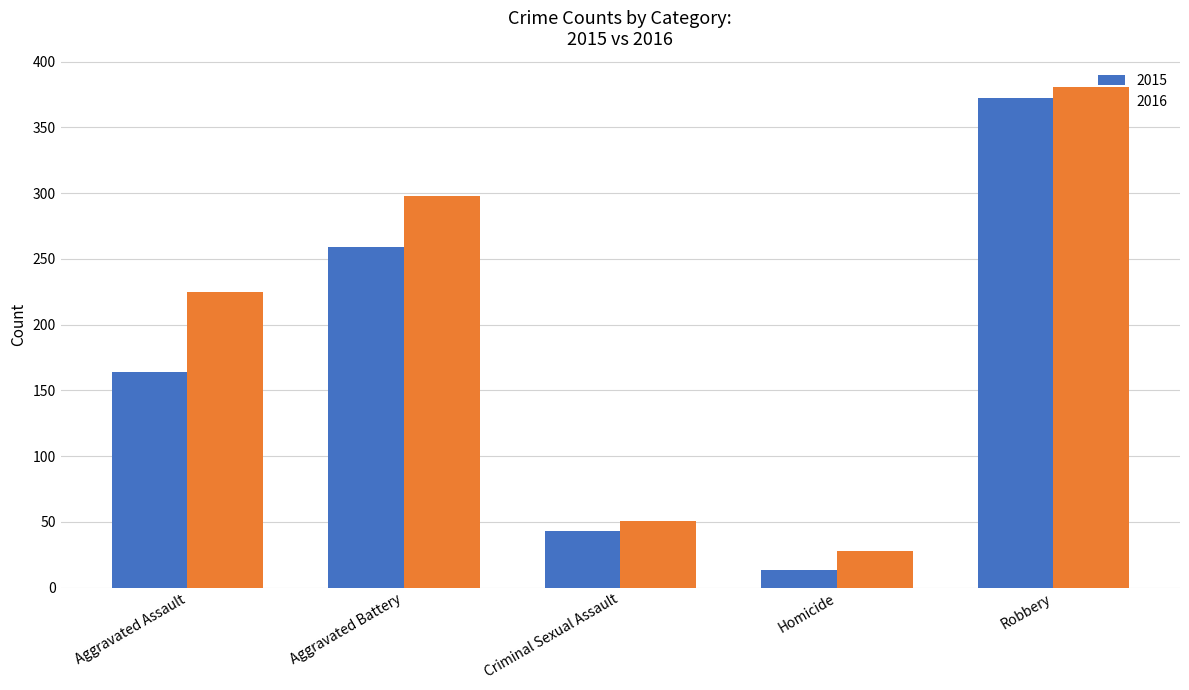

Which label corresponds to the largest value in the chart?

Robbery